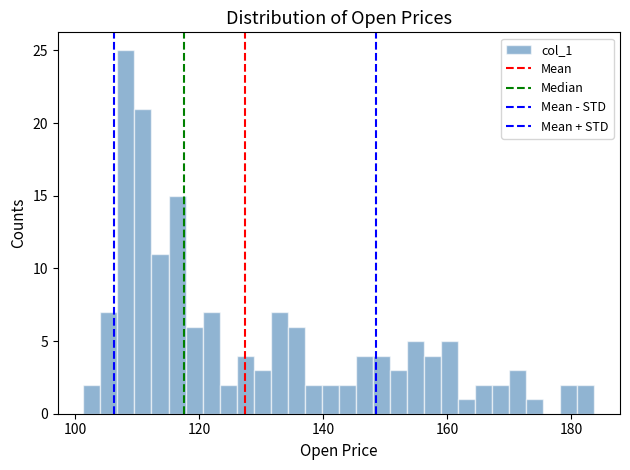

Around what value on the x-axis is the tallest bar? Give the approximate position of its centre, as read against the axis.

108